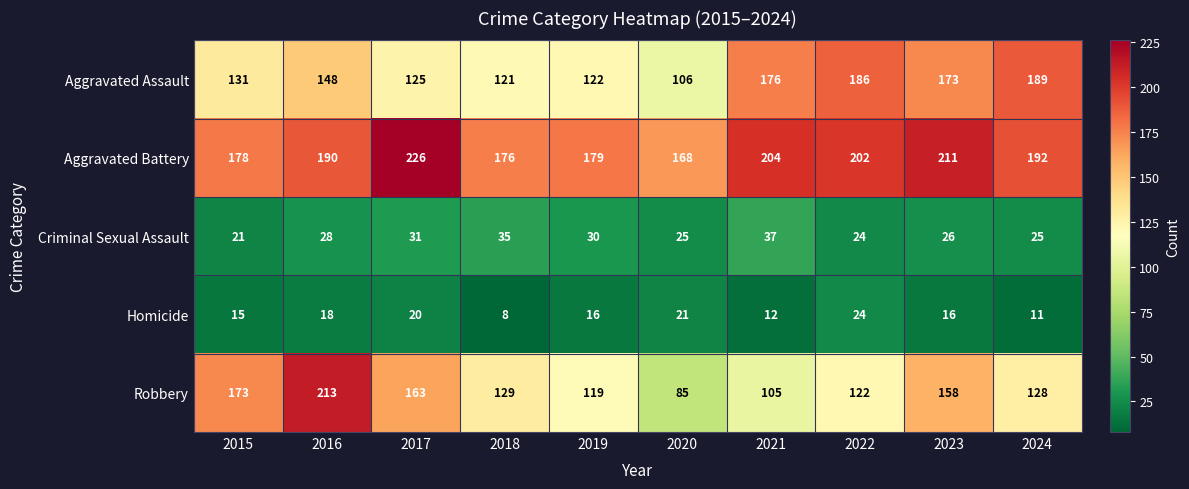

The value of Criminal Sexual Assault at 2020 is 11. True or false?

False